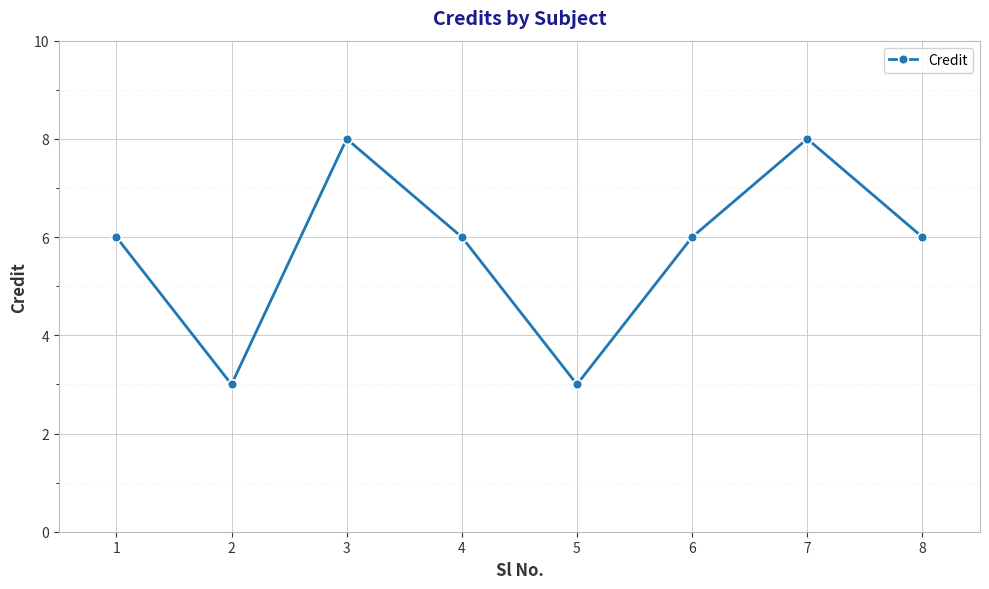

True or false: the data shows 6 at 8.

True